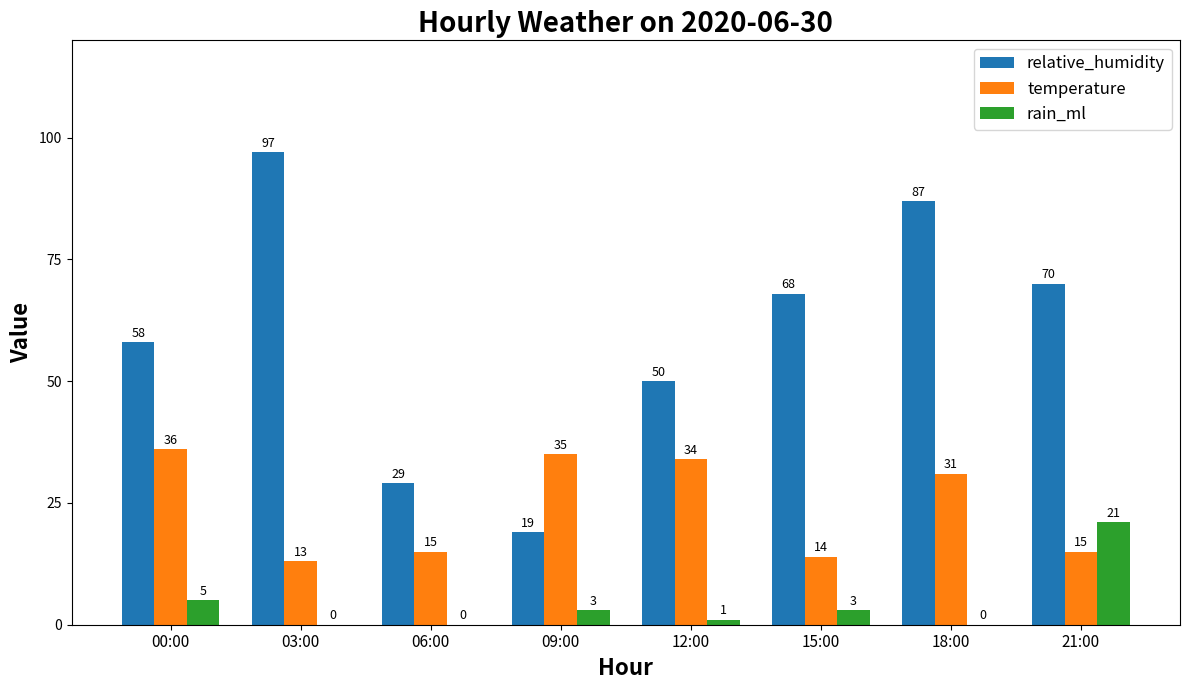

How many categories are shown in the chart?

8